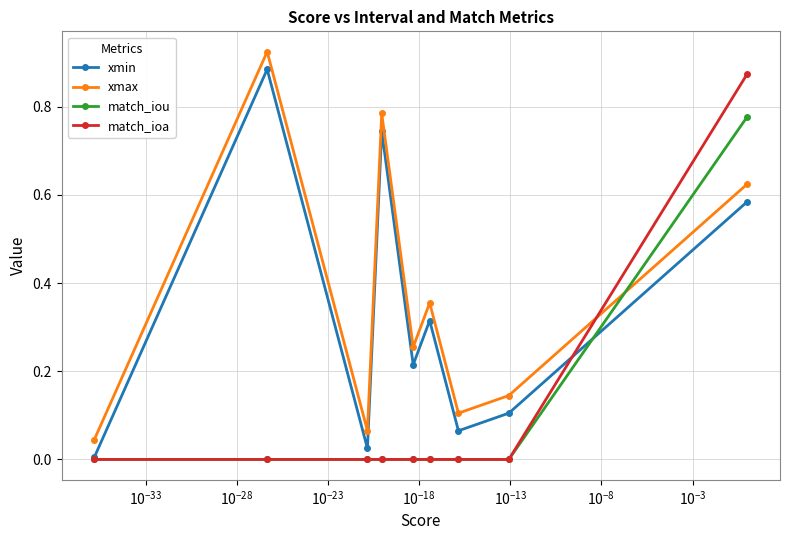

How many interior local valleys does the xmax series have?

3